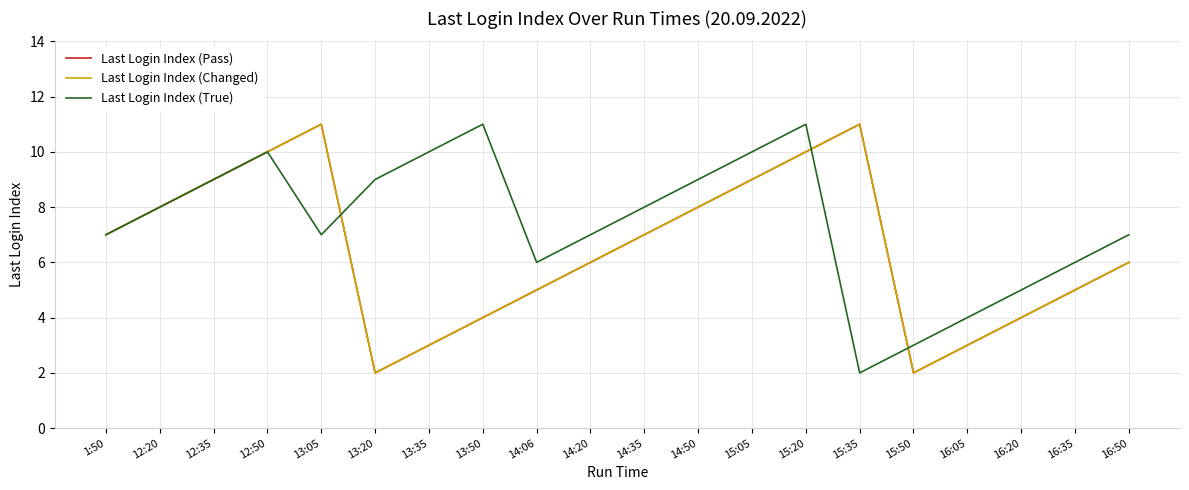

At which category does Last Login Index (Changed) reach its first local peak?

13:05